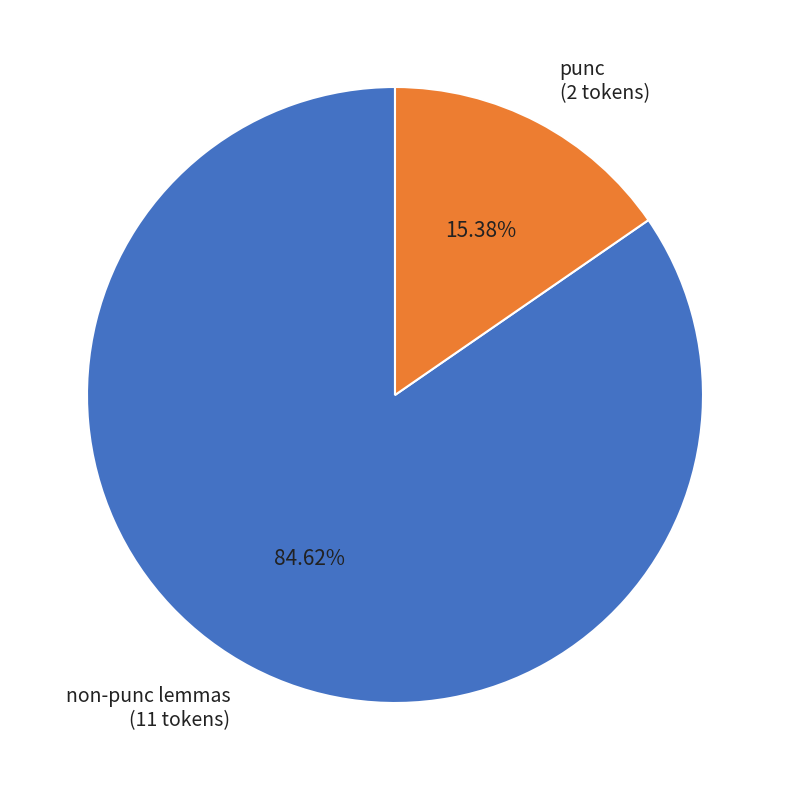

Do non-punc lemmas (11 tokens) and punc (2 tokens) together represent more than half of the pie?

Yes